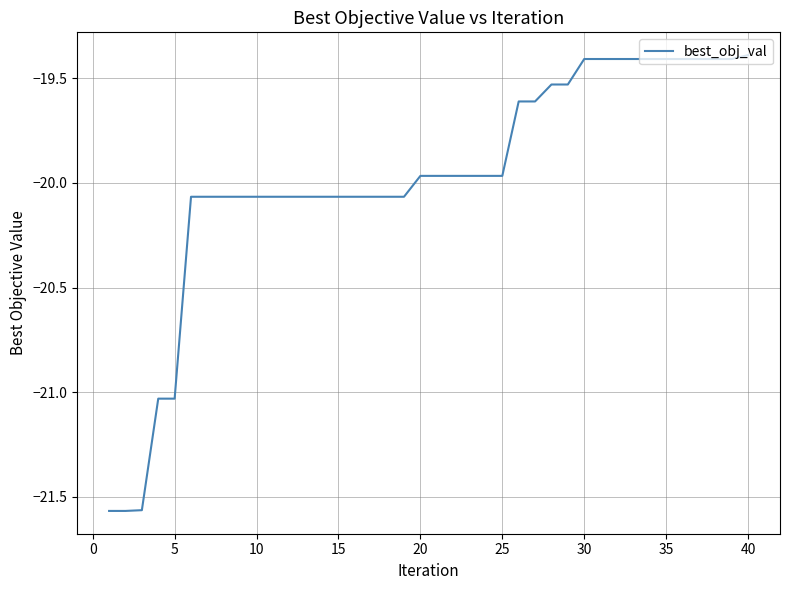

What is the maximum value shown in the chart?

-19.4